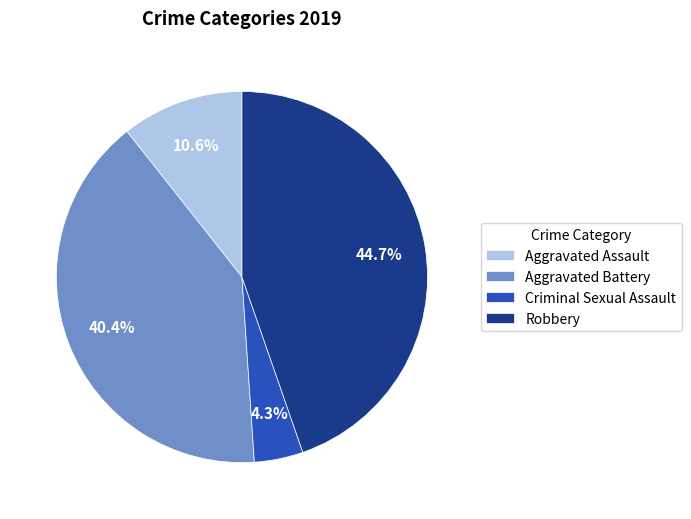

Is Aggravated Assault the majority of the pie?

No